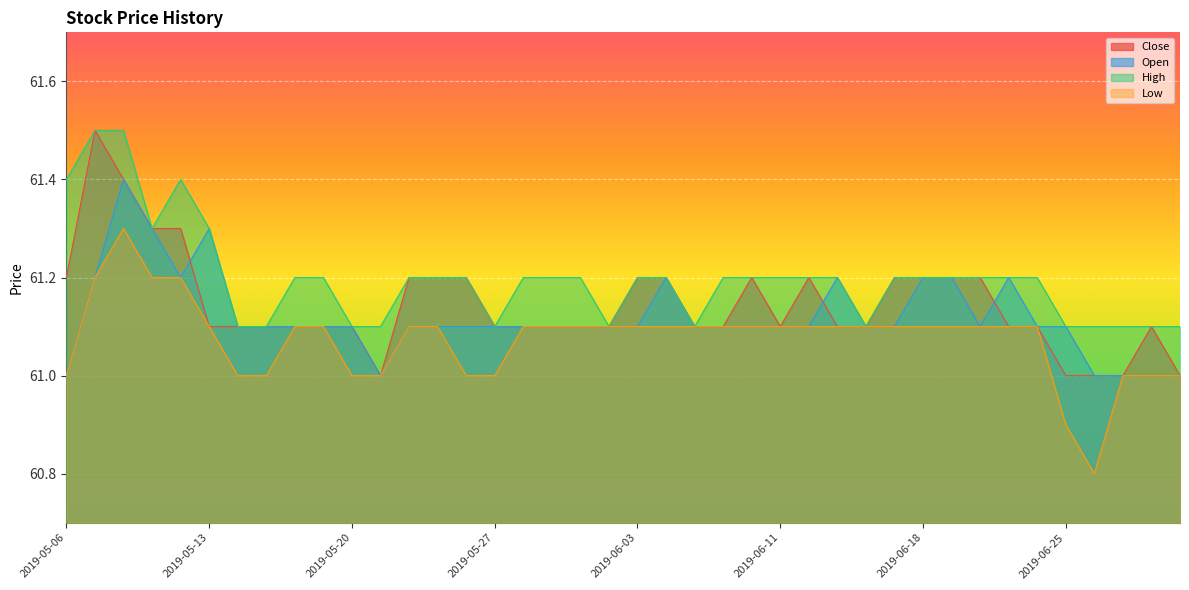

Which label corresponds to the smallest value in the chart?

2019-06-26